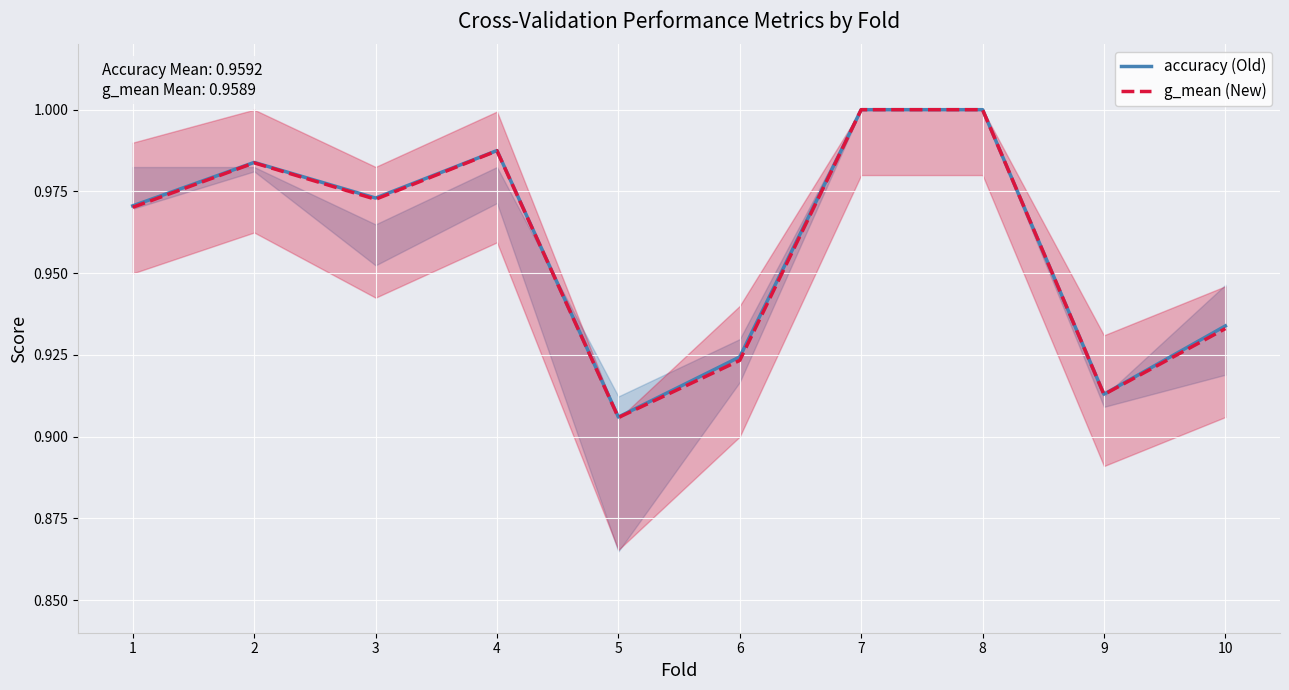

Is it true that g_mean (New) equals 1.0 at 1?

True